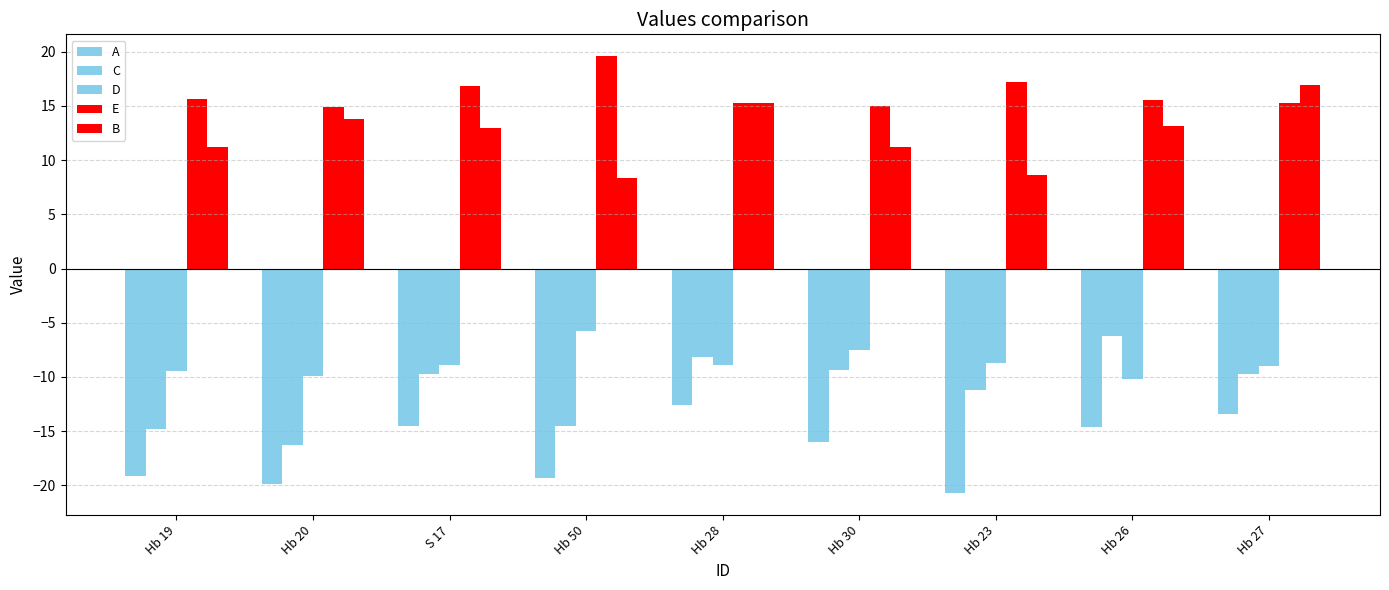

What is the label of the 3rd bar from the right?

Hb 23